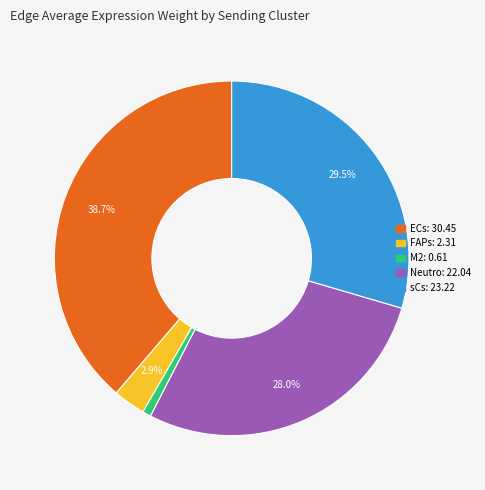

Is there any slice that represents more than half of the pie?

No